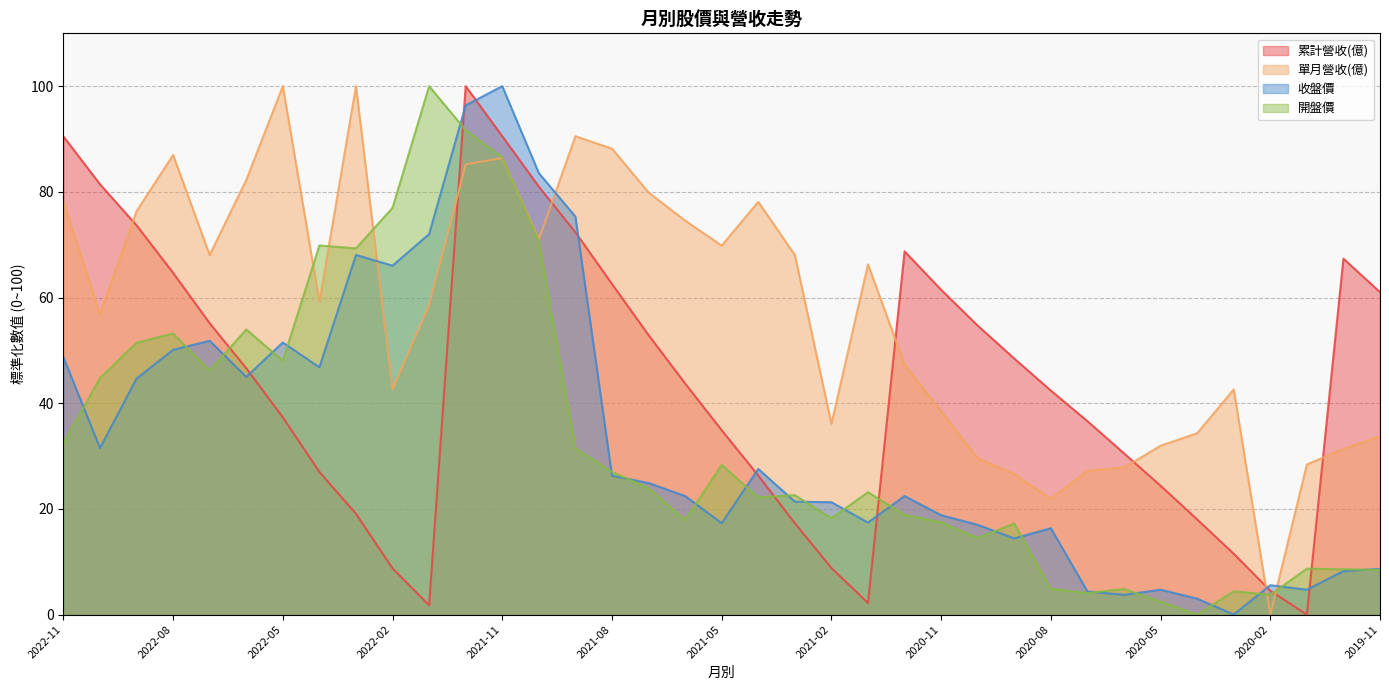

After their last crossing, which series has the higher values: 收盤價 or 單月營收(億)?

單月營收(億)